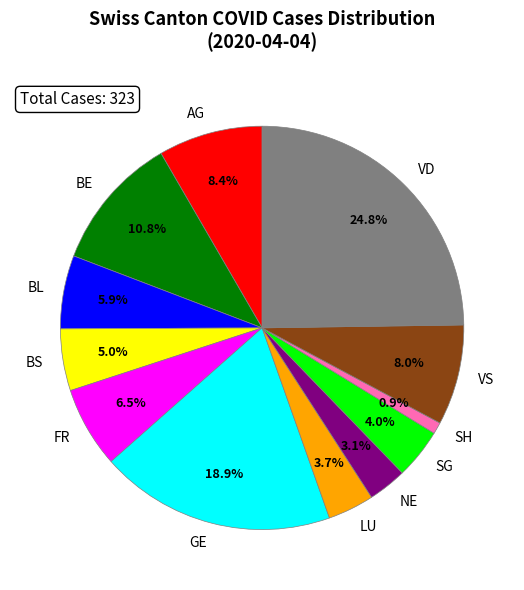

How much of the chart is everything except GE?

81.1%